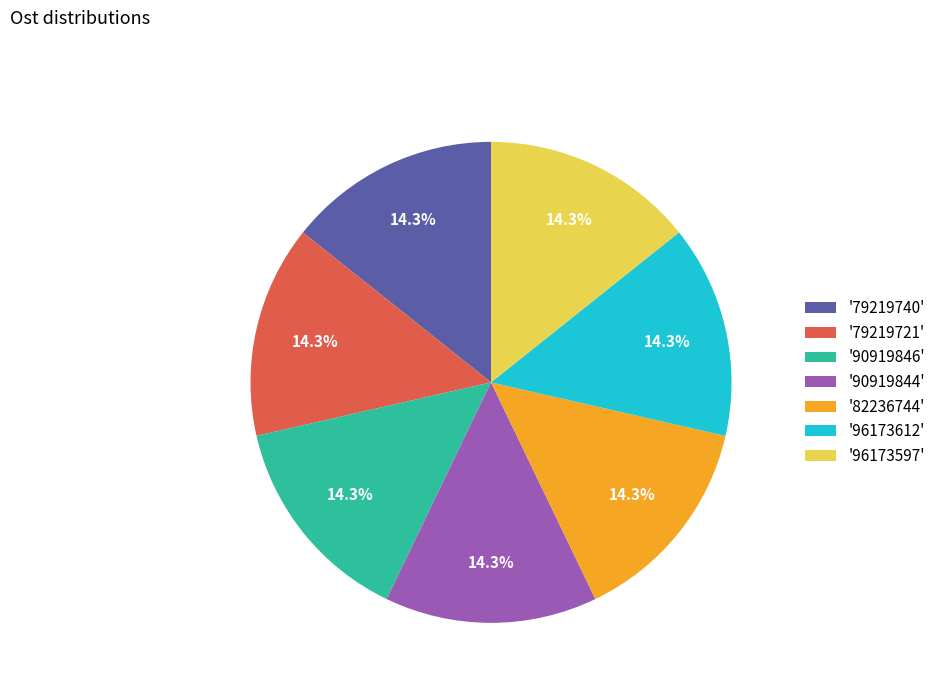

Approximately how many times larger is the value at '96173597' compared to '90919846'?

1.0